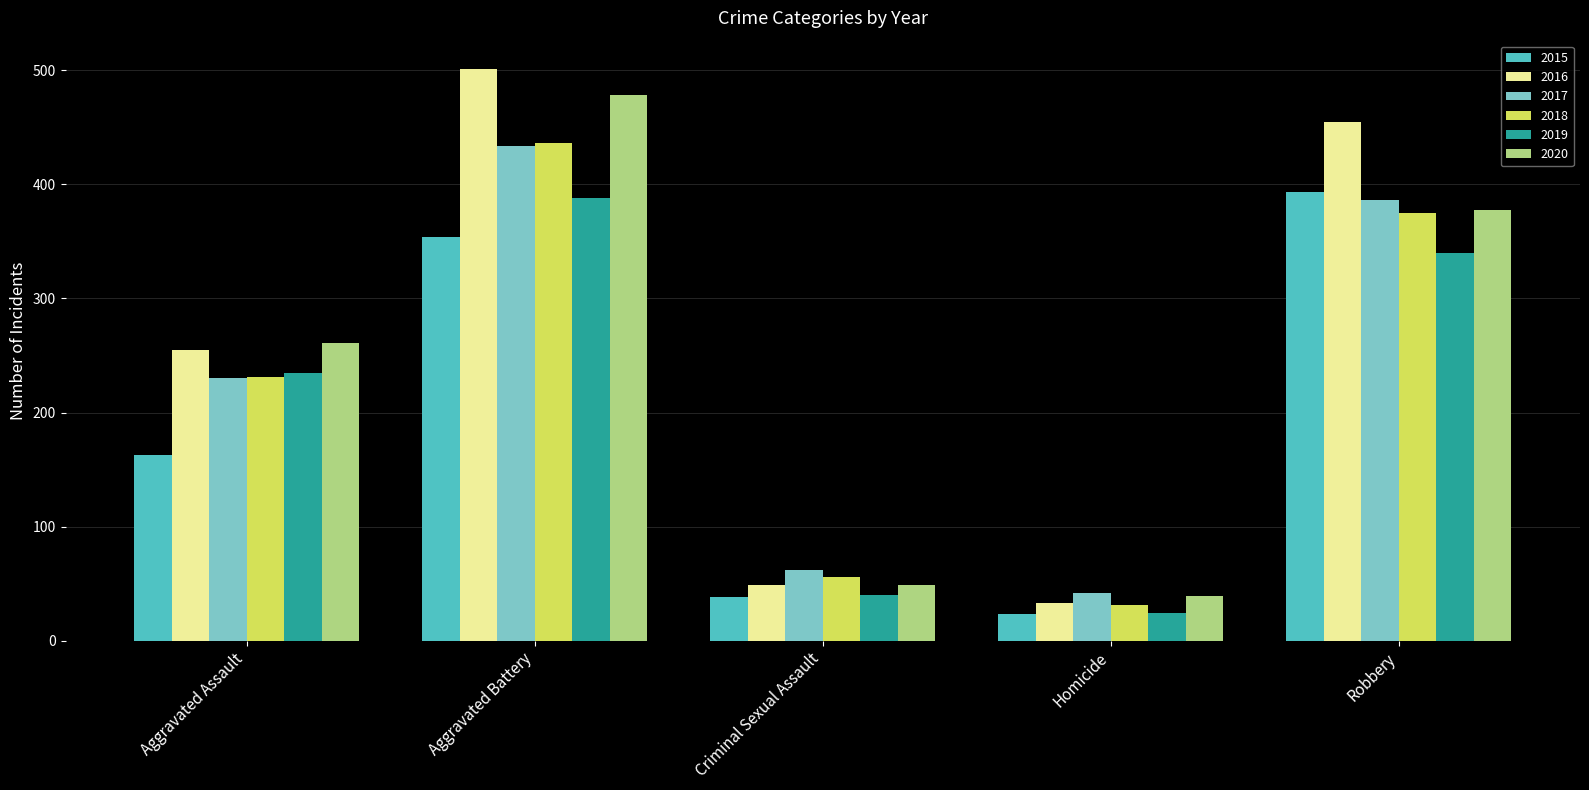

What is the maximum value for 2017?

434